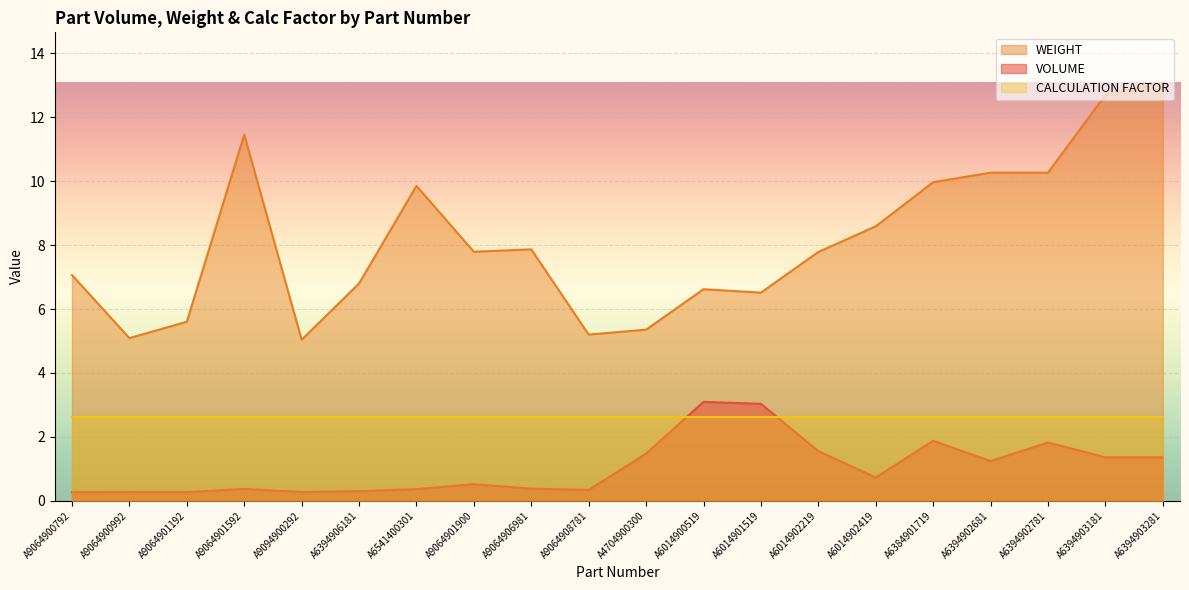

What are all the series names shown in the legend?

WEIGHT, VOLUME, CALCULATION FACTOR